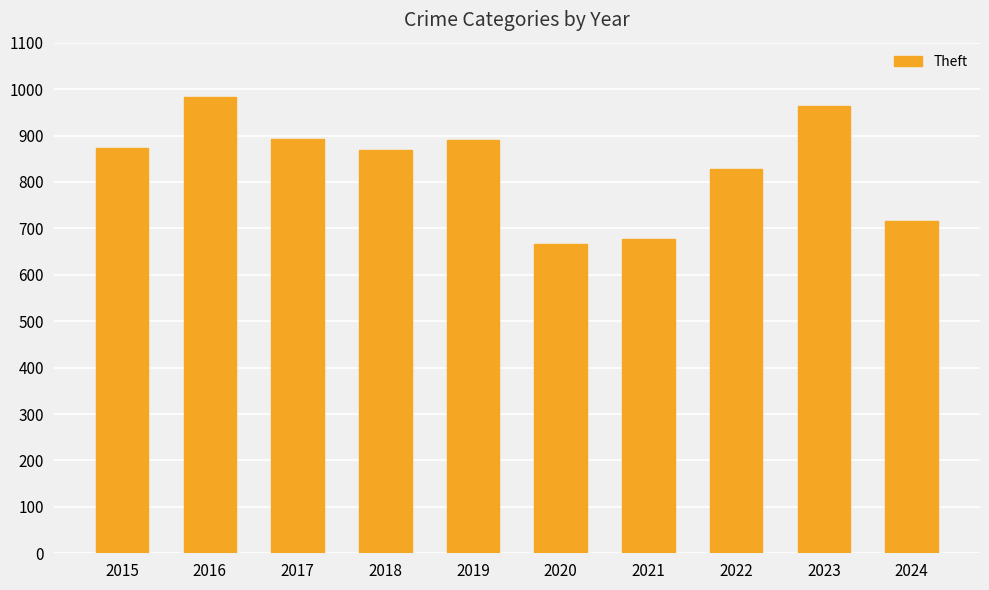

What is the average value?

836